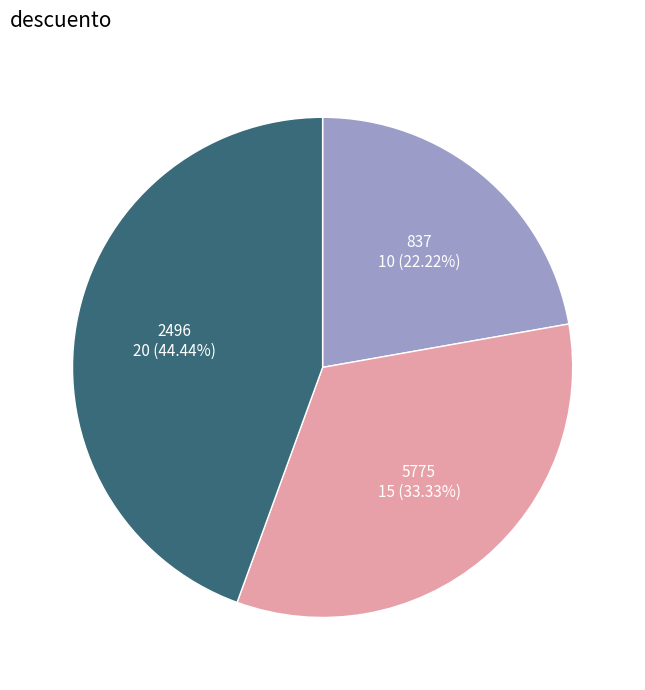

What percentage is the 837 slice, to the nearest percent?

22%